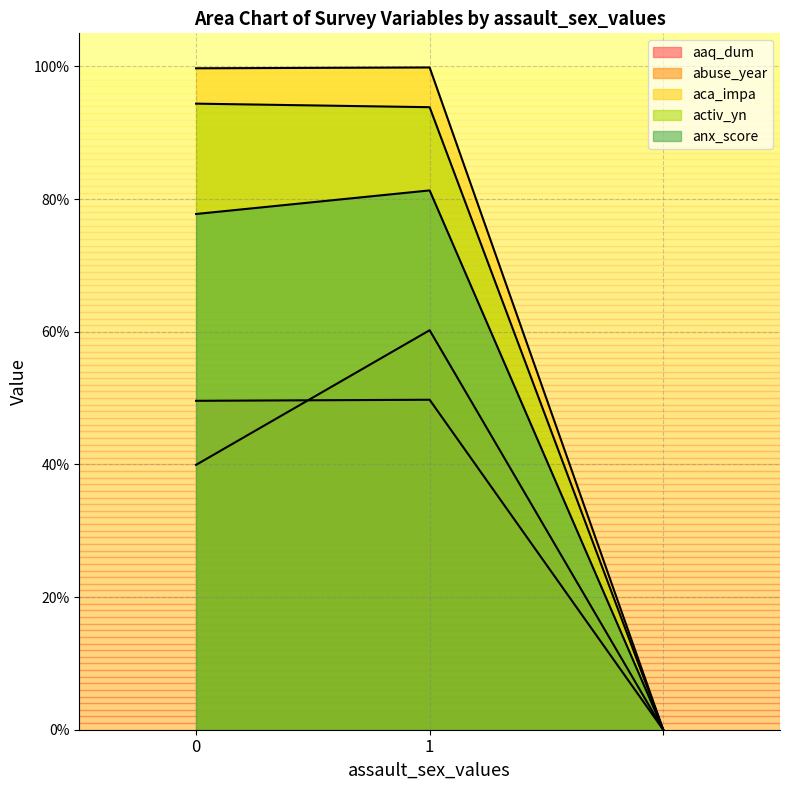

At 1, list the series in order from smallest to largest.

aaq_dum, abuse_year, anx_score, activ_yn, aca_impa